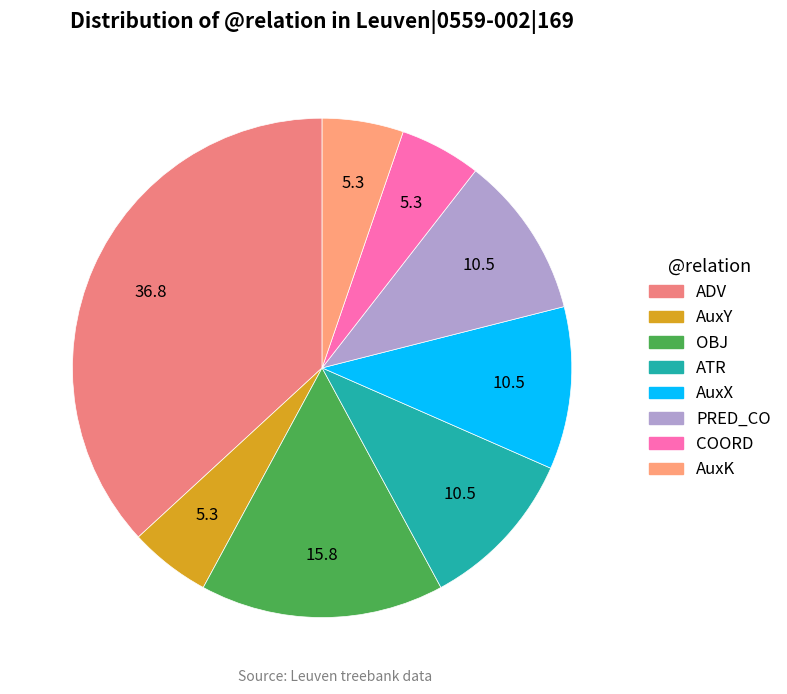

To the nearest percent, what is the average slice percentage?

12%